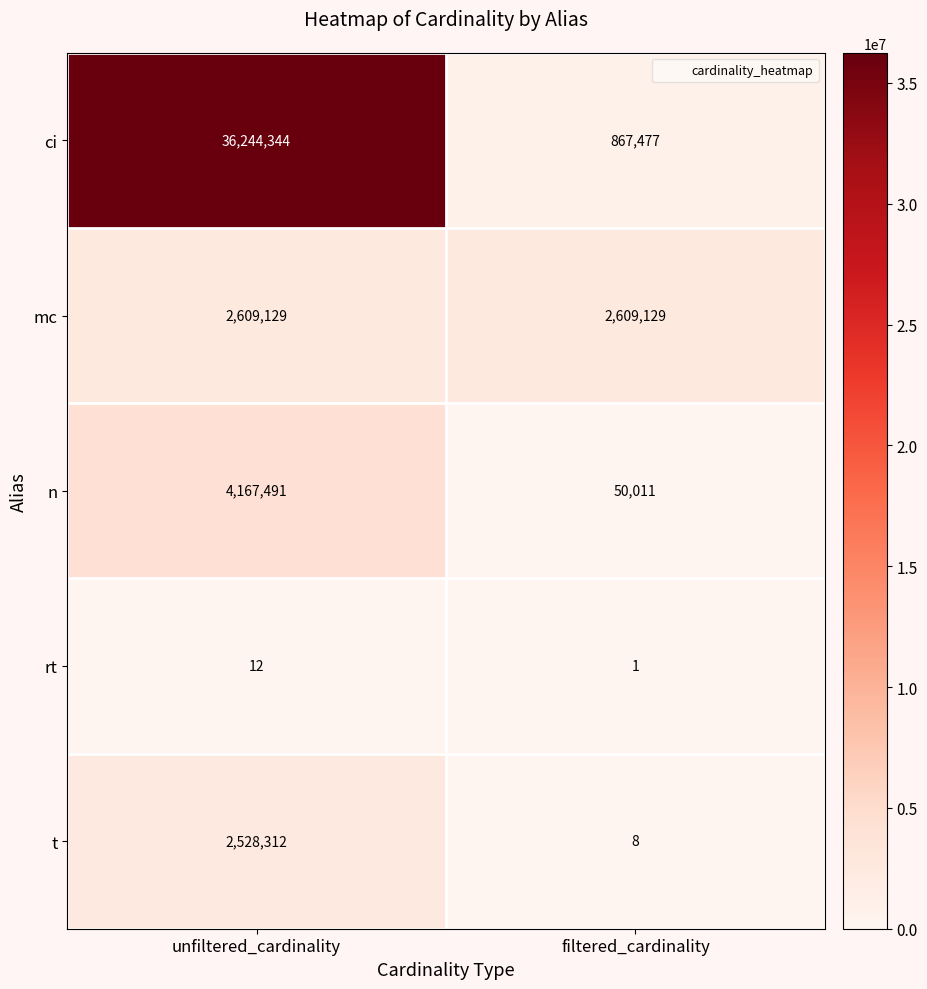

At which category is the sum across all series the highest?

unfiltered_cardinality